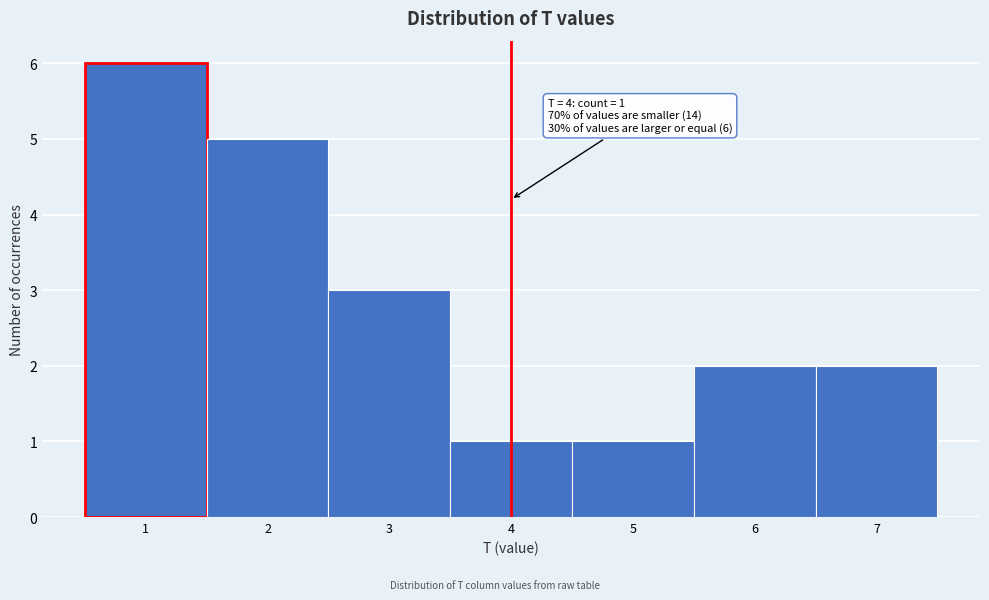

Which range on the x-axis has the tallest bar?

0.5 to 1.5